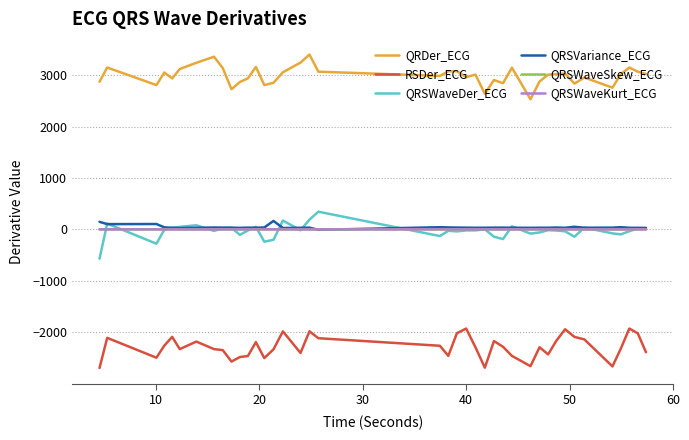

What is the minimum value shown in the chart?

-2695.1